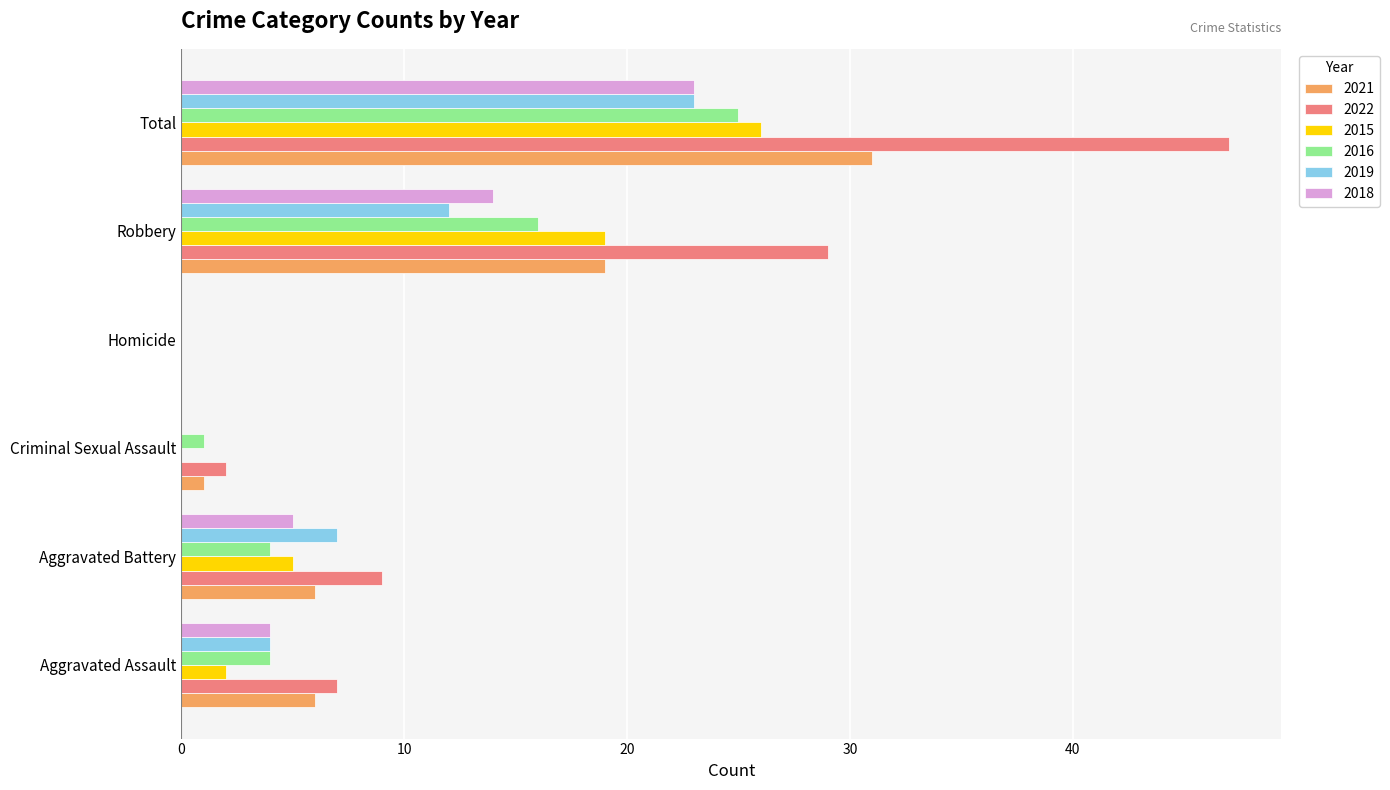

How many values in 2022 are above zero?

5